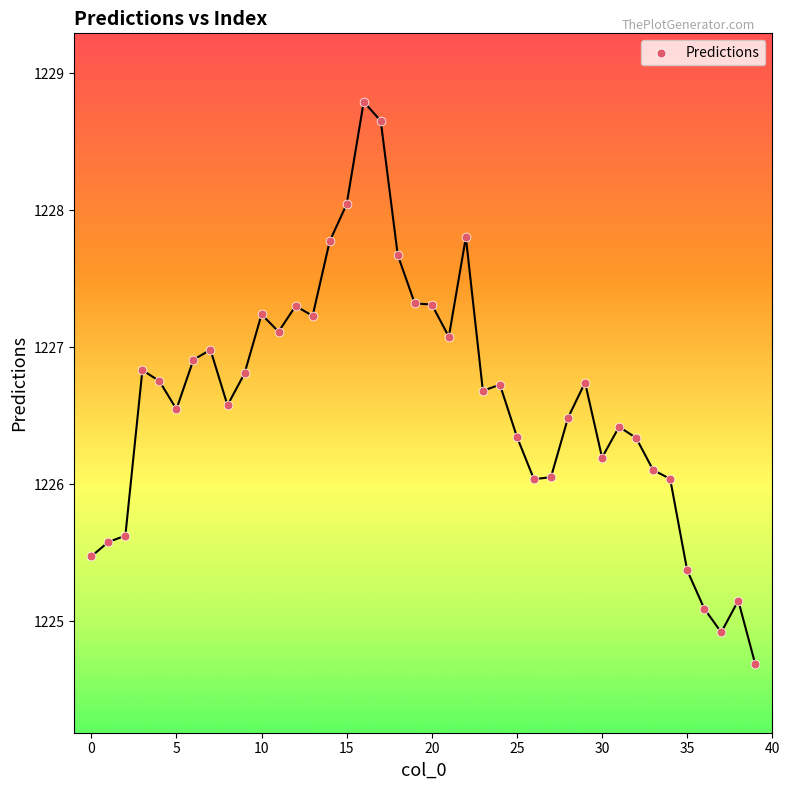

What is the range of Y values (max minus min)?

4.1